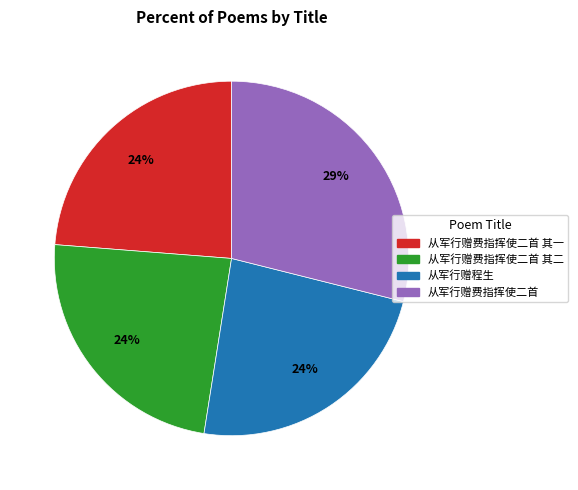

The 从军行赠程生 slice represents 24% of the pie. True or false?

True